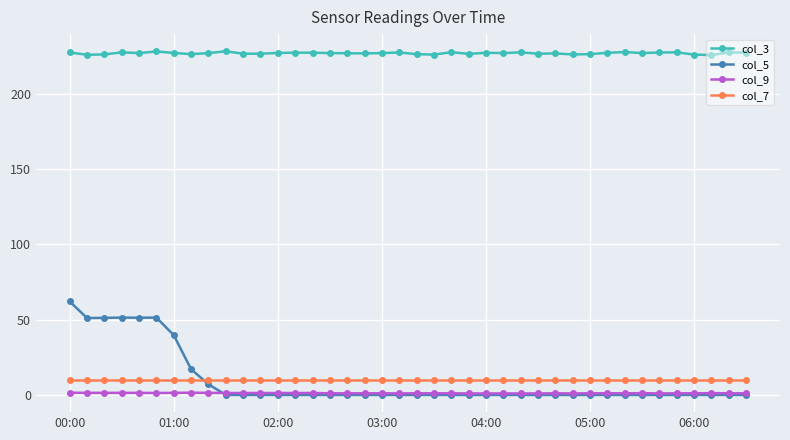

True or false: col_5 and col_3 intersect in this chart.

False